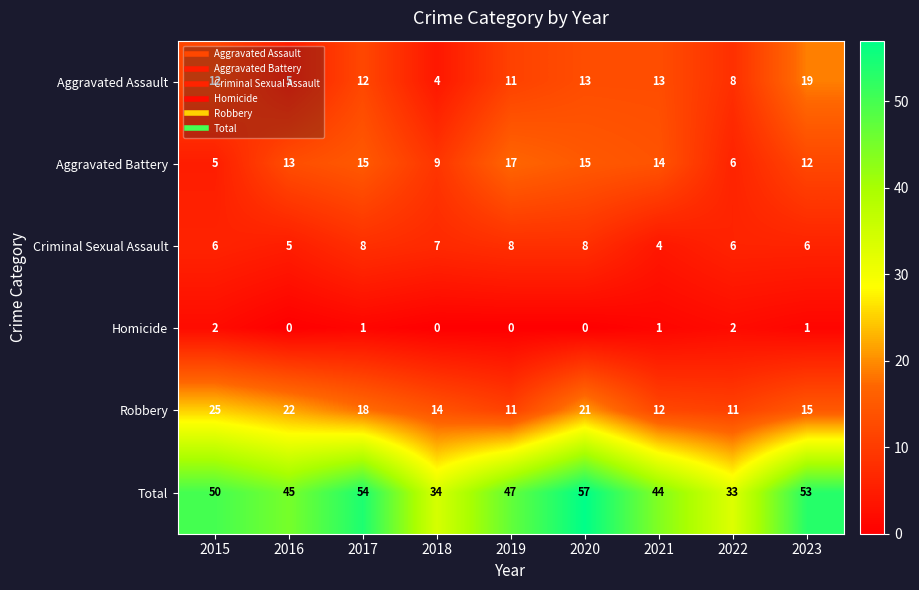

Where is Robbery nearest to the value 18?

2017